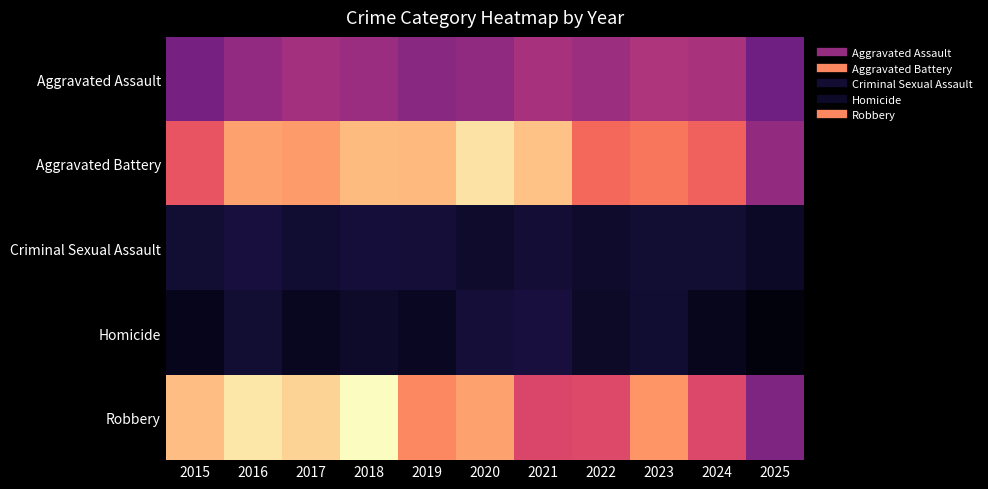

Which label corresponds to the smallest value in the chart?

2025